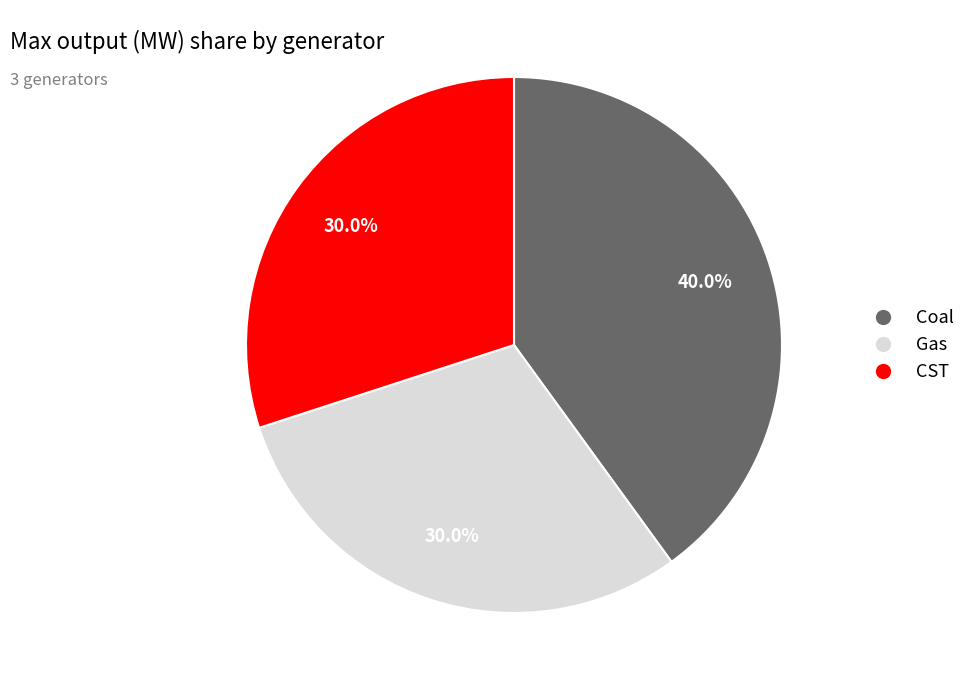

Do CST and Coal together represent more than half of the pie?

Yes